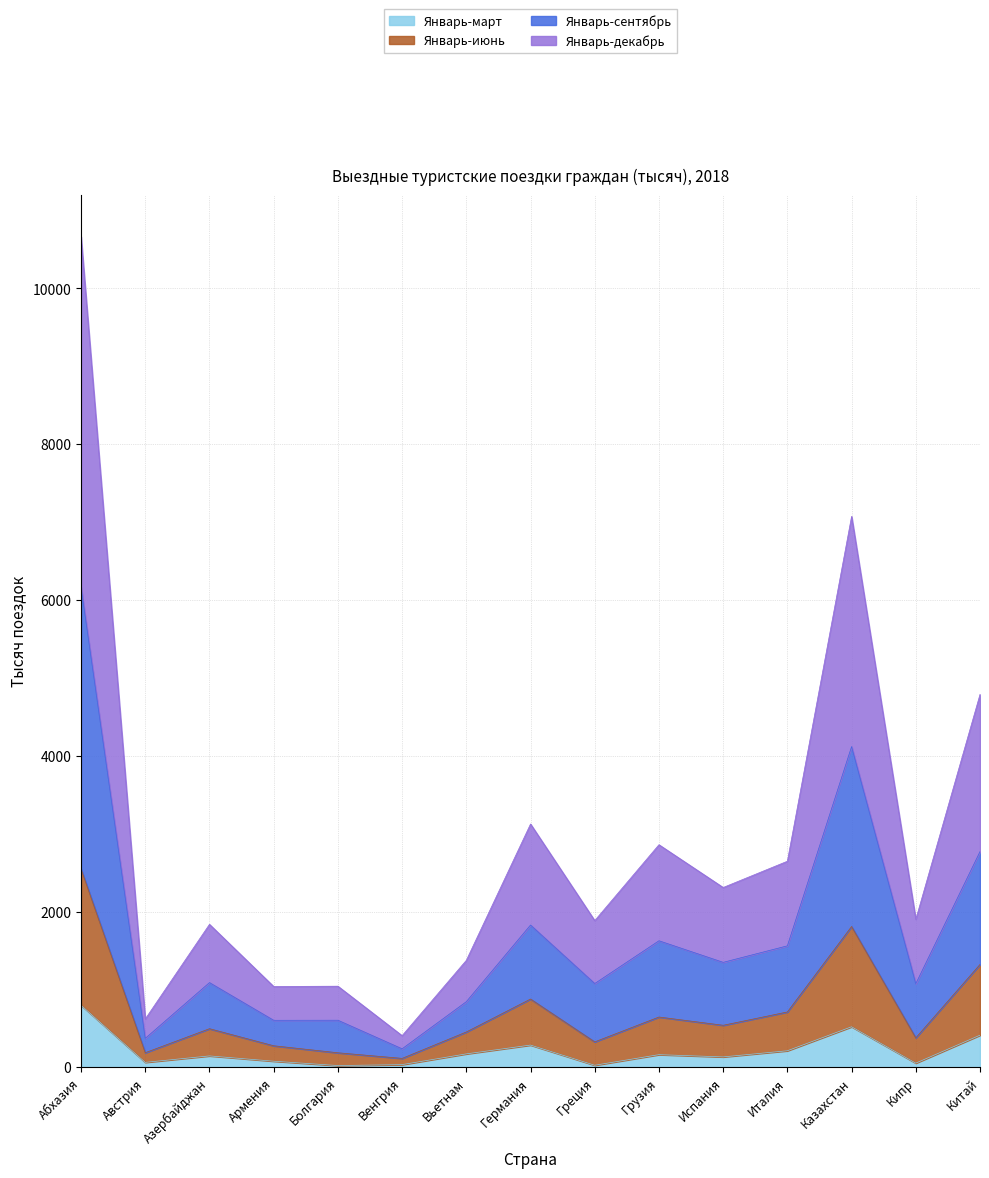

At which label does Январь-март reach its peak?

Абхазия